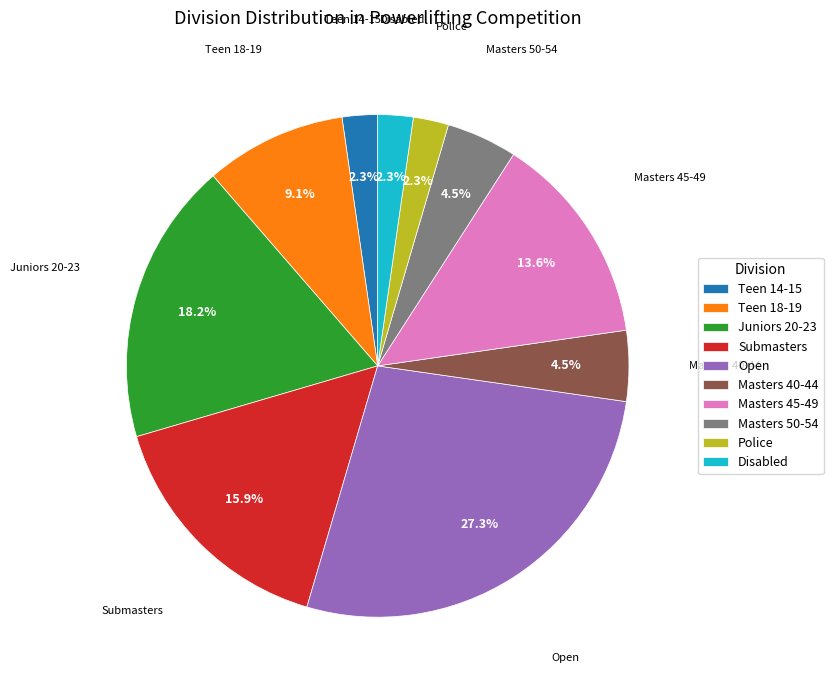

Which has a higher value, Teen 18-19 or Police?

Teen 18-19